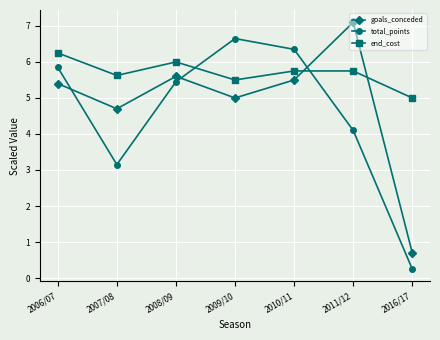

What is the value of the end_cost point at the 6th from the left?

5.8